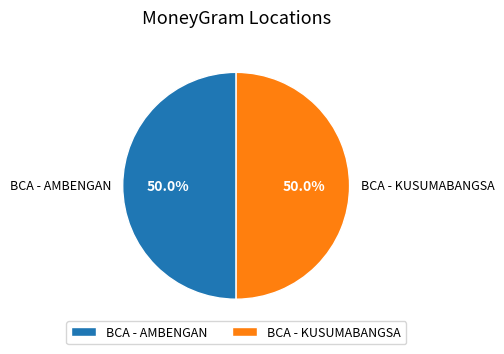

Is the sum of BCA - AMBENGAN and BCA - KUSUMABANGSA greater than half?

Yes